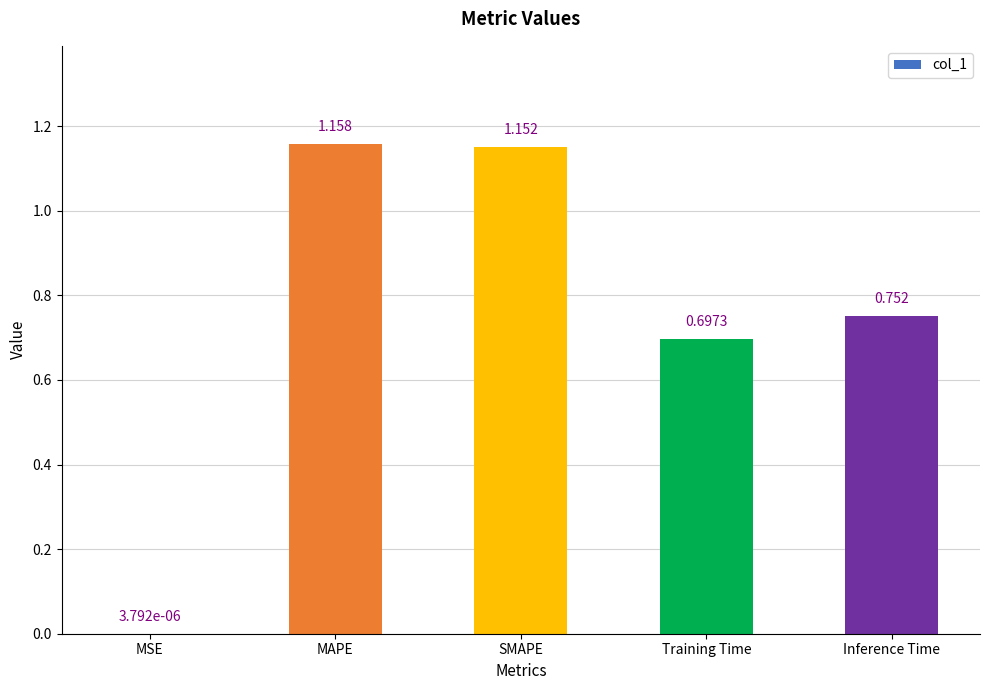

At which label is the value closest to 0?

MSE